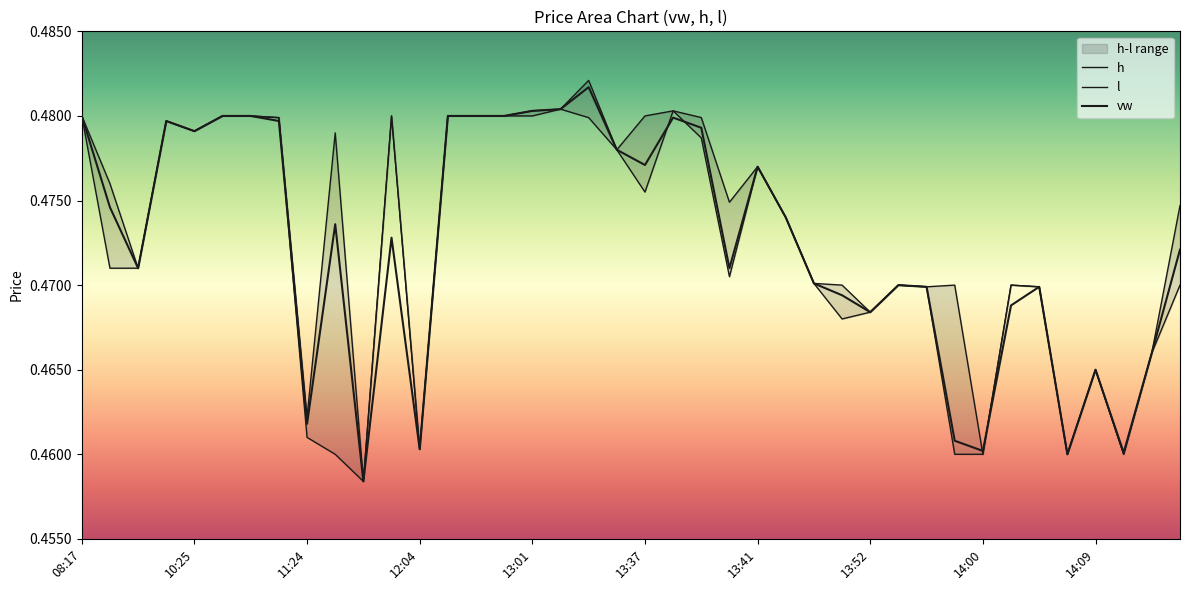

Between 08:17 and 30, which is larger?

08:17